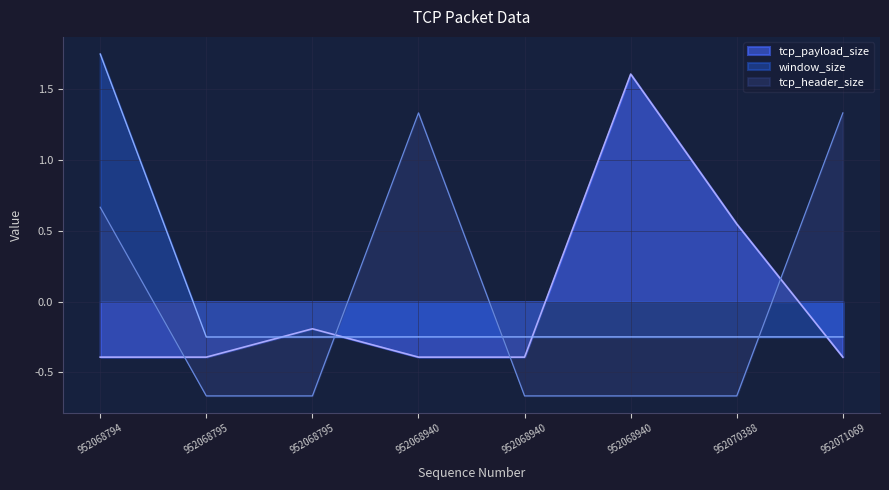

At which category does tcp_payload_size reach its first local peak?

952068795